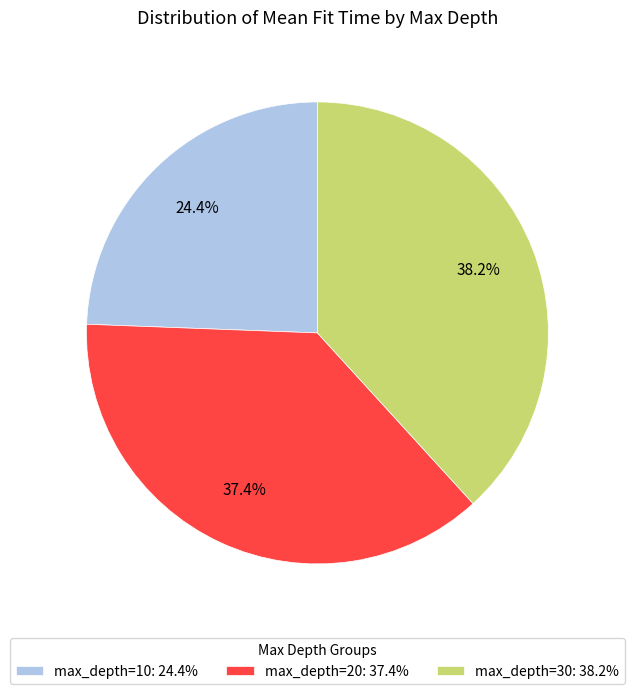

Rank the categories by value from lowest to highest.

max_depth=10: 24.4%, max_depth=20: 37.4%, max_depth=30: 38.2%